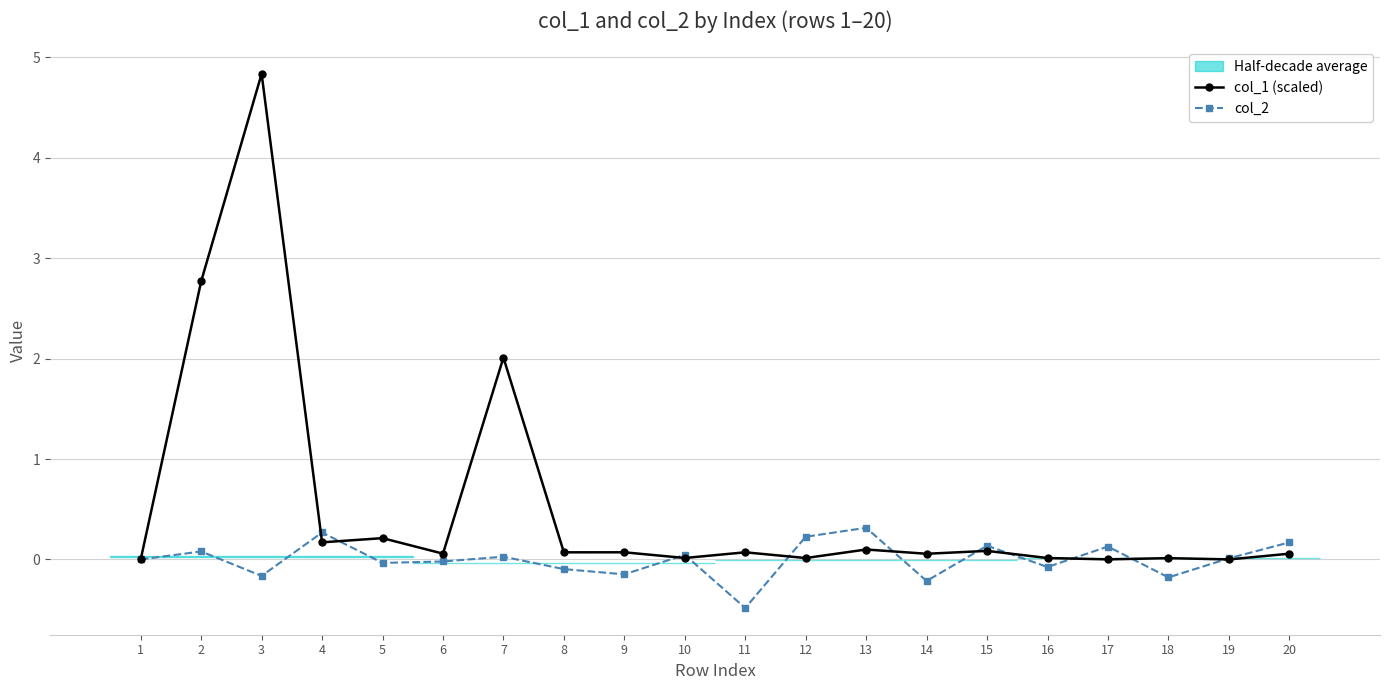

What is the difference between the maximum and second lowest values in the col_2 series?

0.5